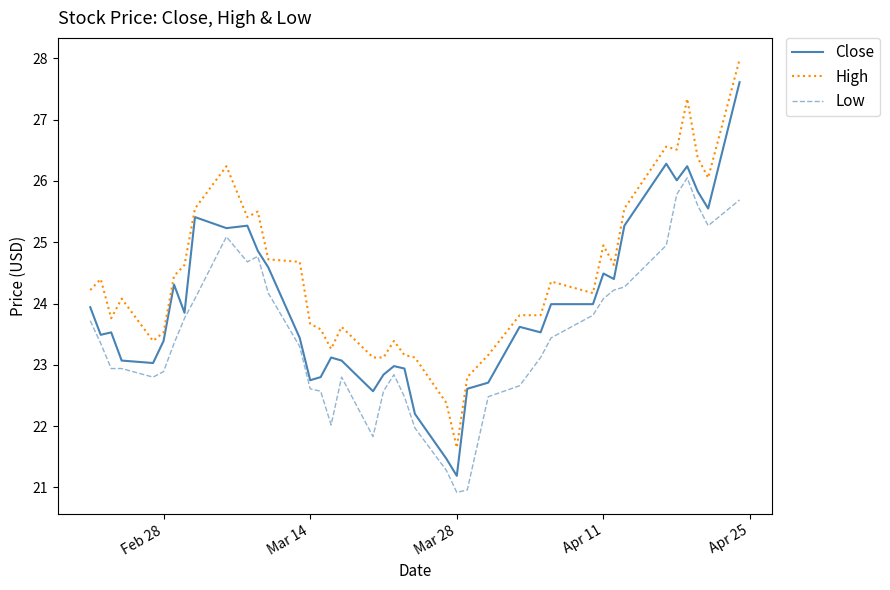

What is the maximum value for High?

28.0